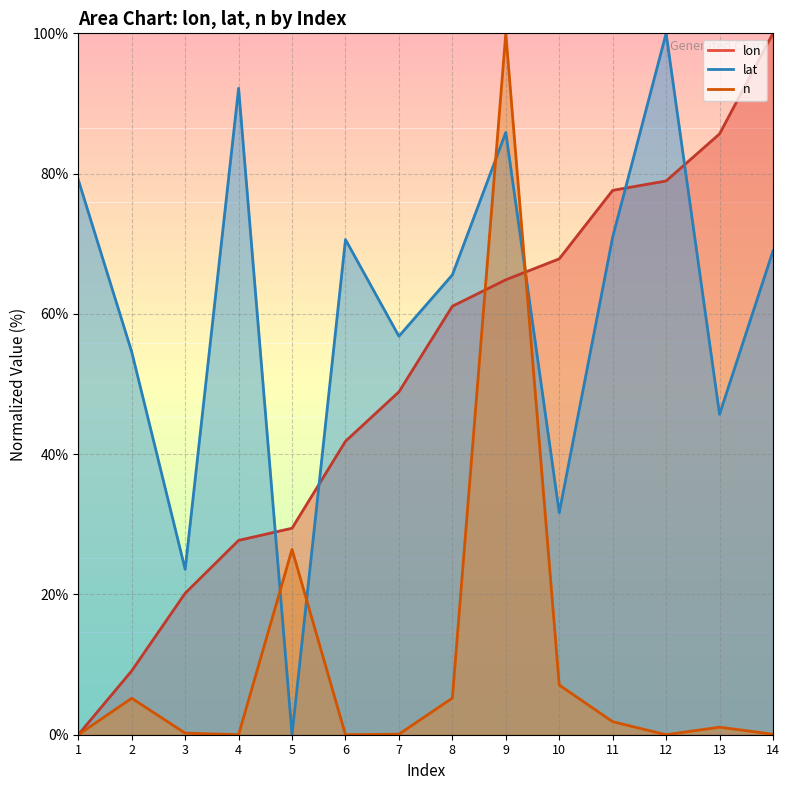

What value does the lon series have at 12?

79.0